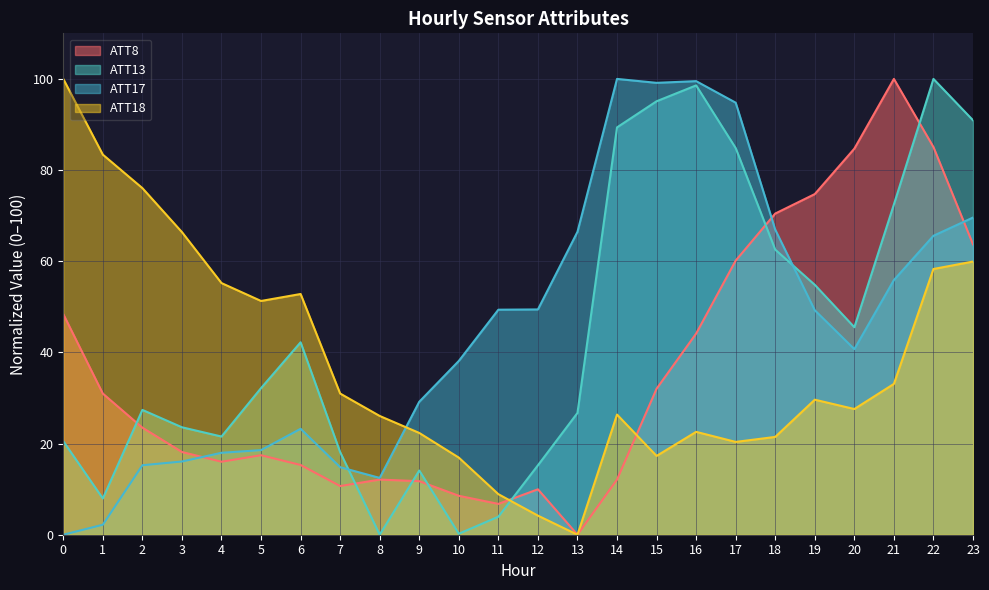

How many intersections are there between ATT8 and ATT13?

7